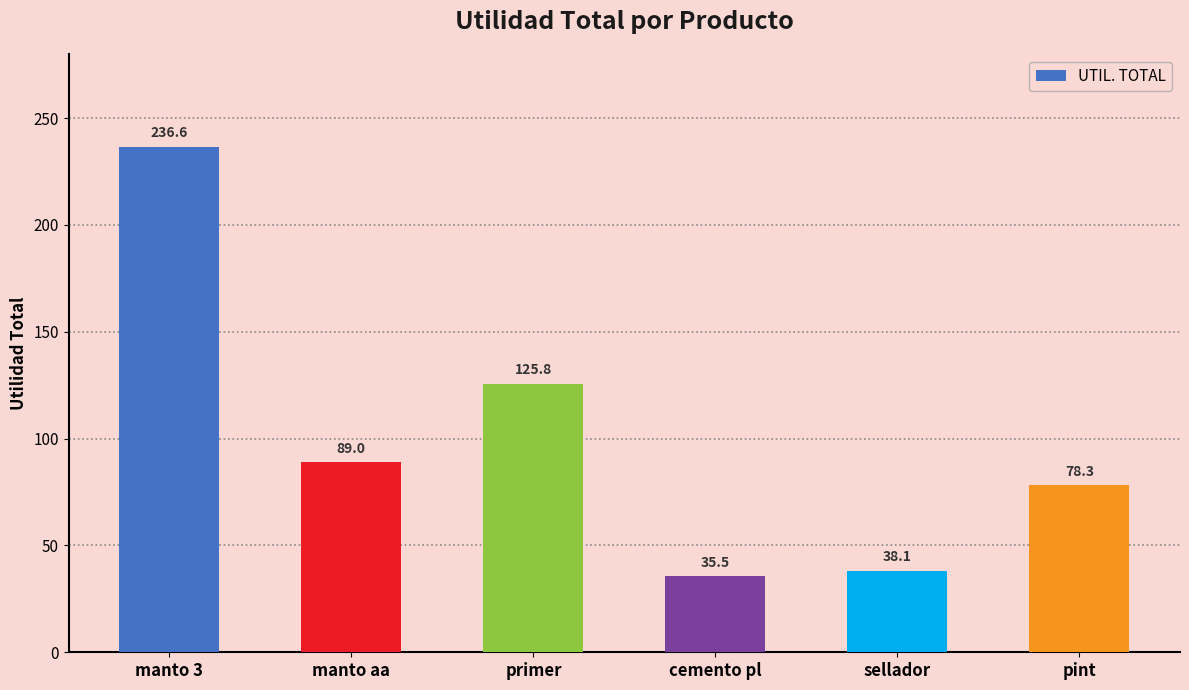

Reading left to right, transcribe all the data shown in this chart.

manto 3=236.6	manto aa=89.0	primer=125.8	cemento pl=35.5	sellador=38.1	pint=78.3